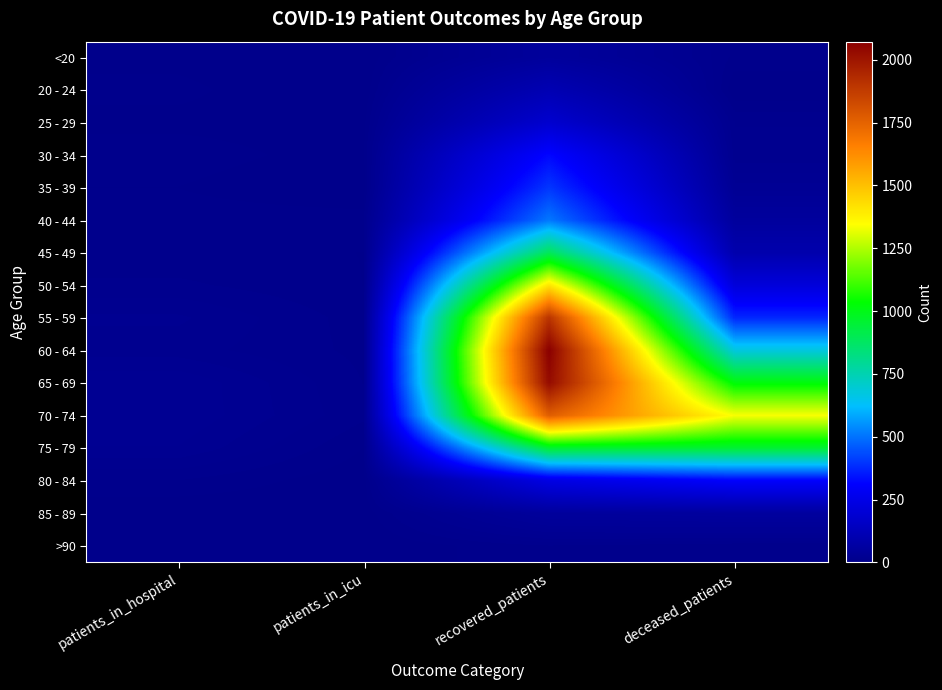

Count the number of data series in this chart.

16